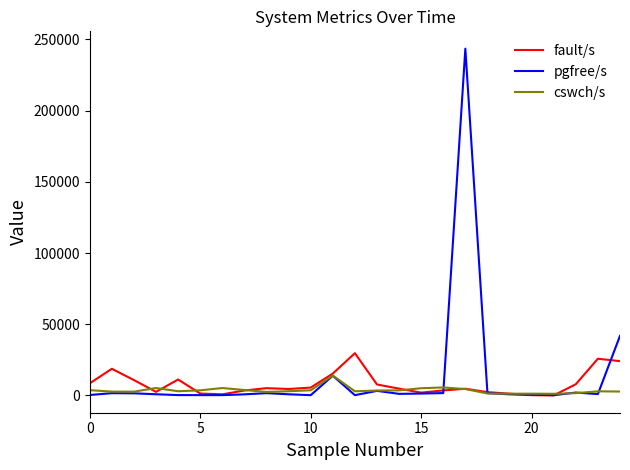

In fault/s, how many points are lower than both neighbors (excluding endpoints)?

5